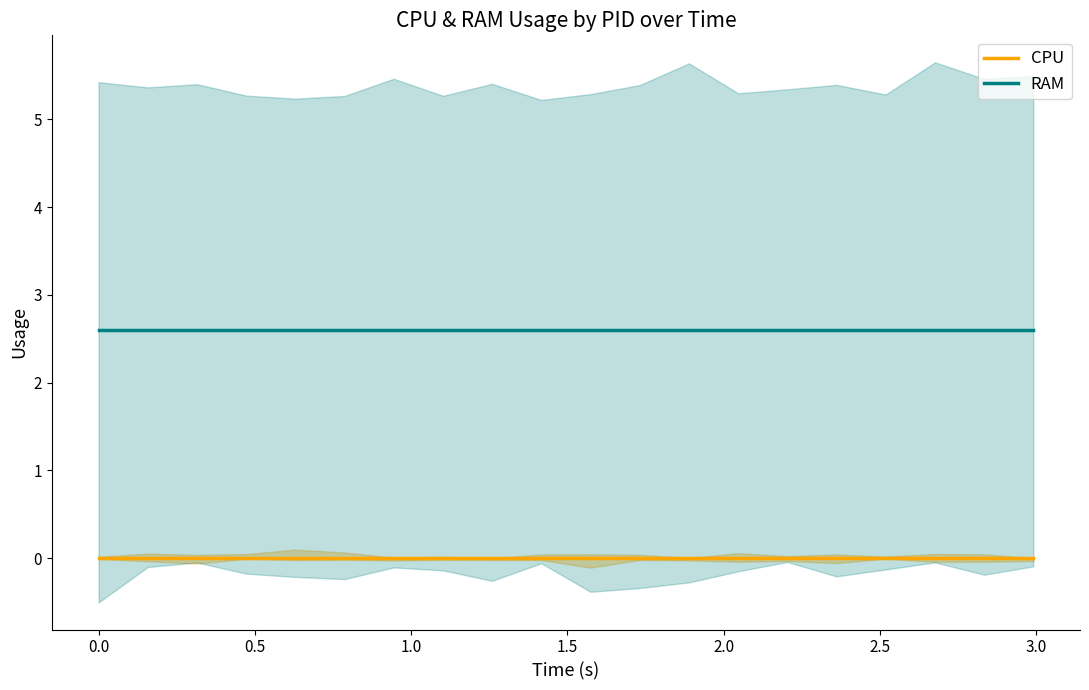

What are all the series names shown in the legend?

CPU, RAM